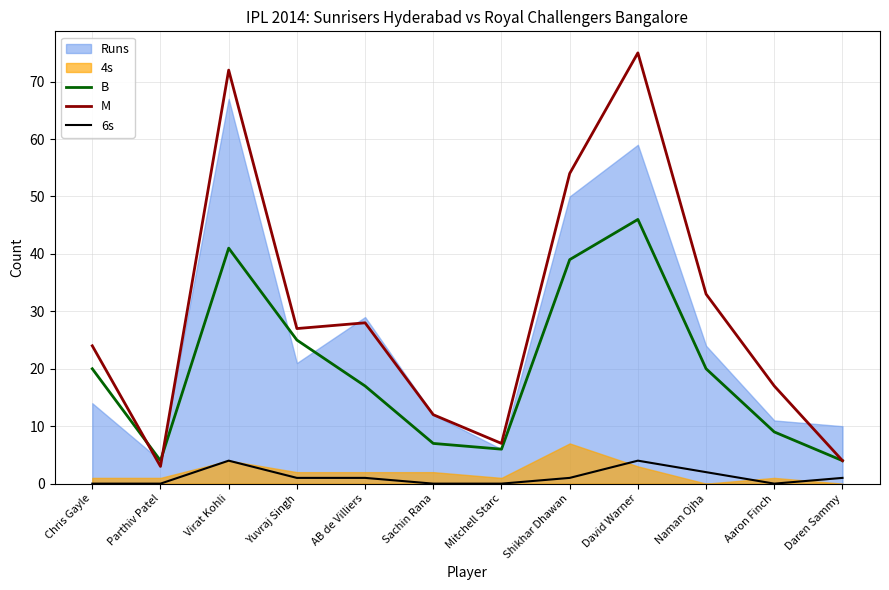

Which category has the highest value across all series?

David Warner